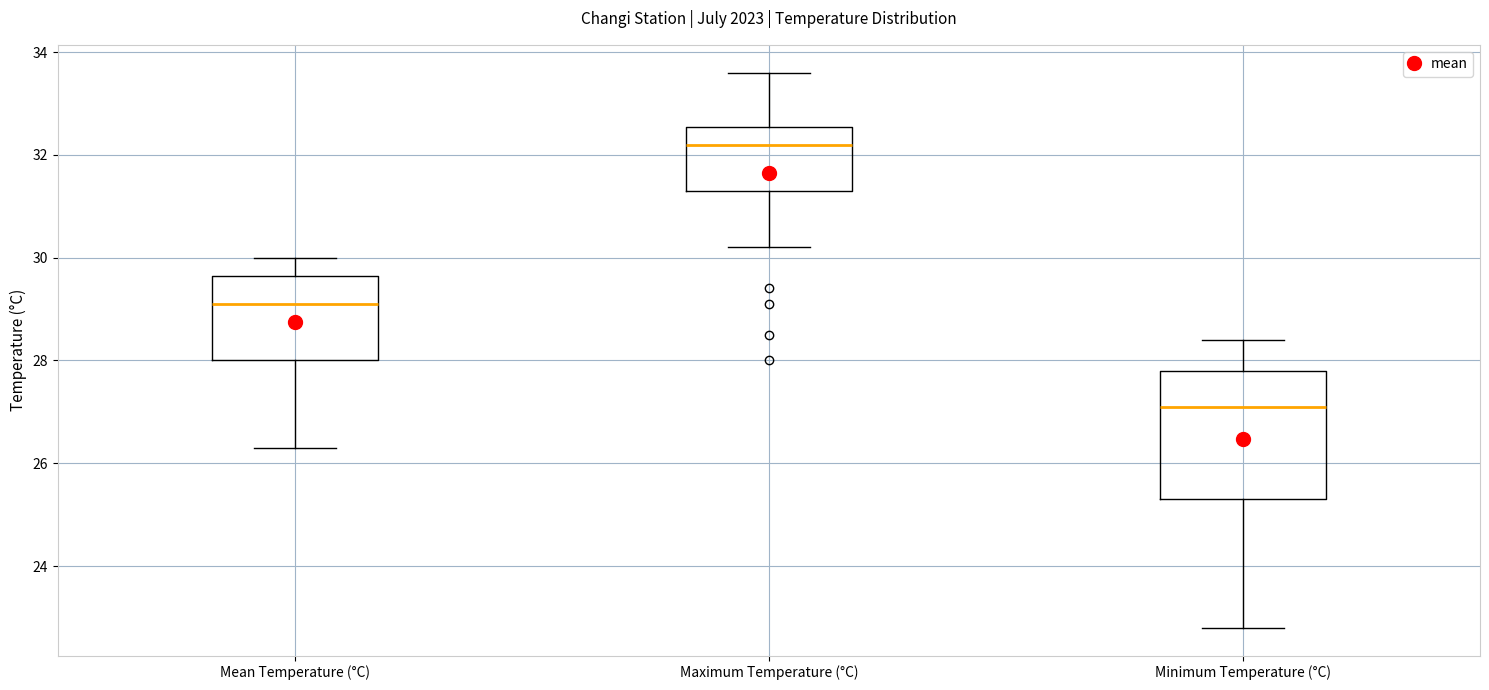

Comparing the boxes themselves (not the whiskers), which one is the tallest?

Minimum Temperature (°C)